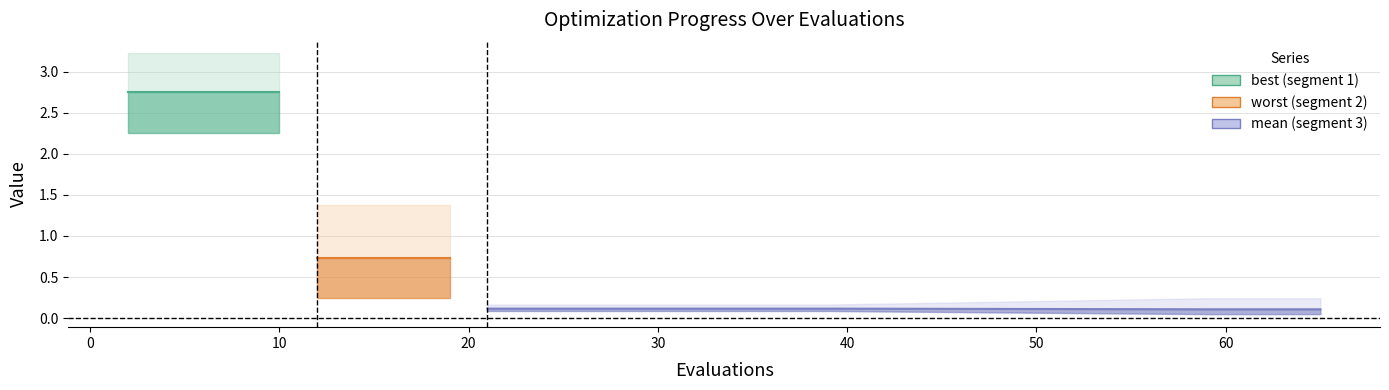

At how many categories does at least one series exceed 1?

10